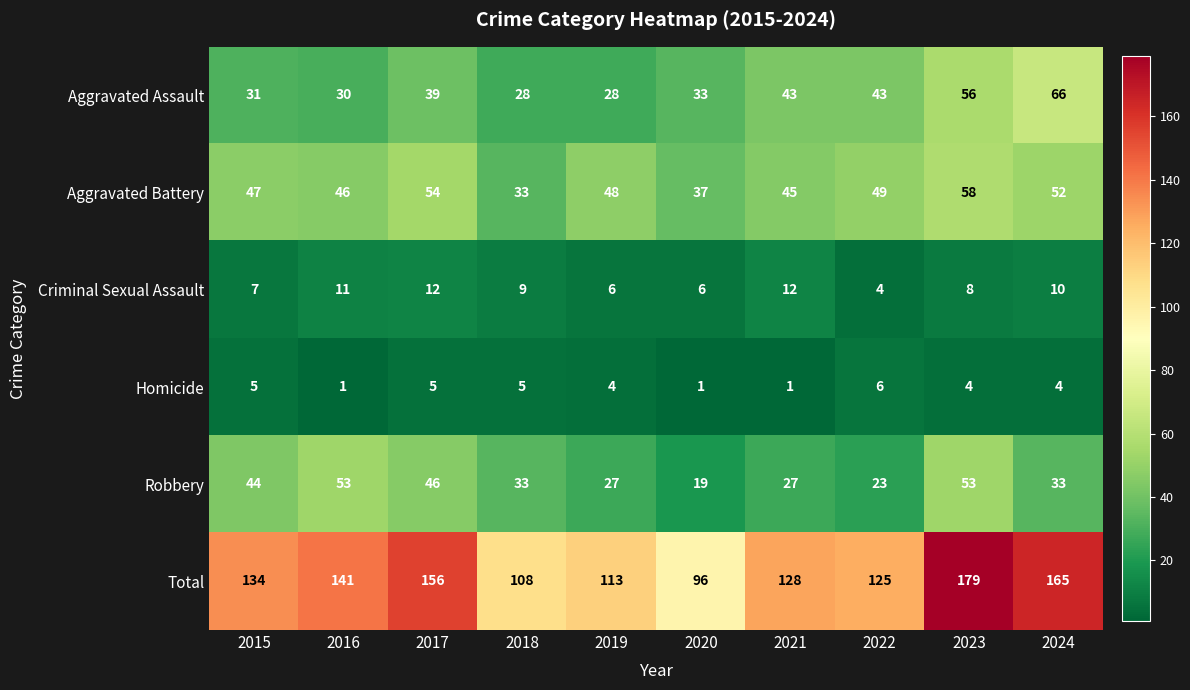

At which label is Total closest to 137?

2015